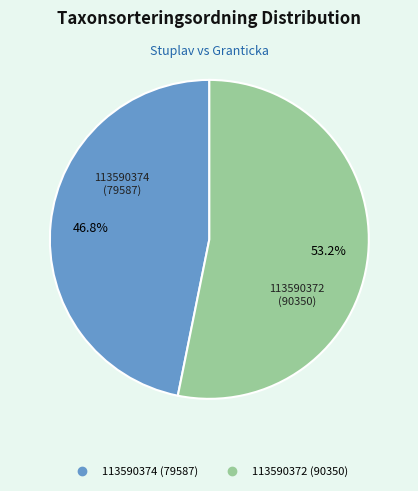

To the nearest percent, what percentage of the pie is 113590372?

53%